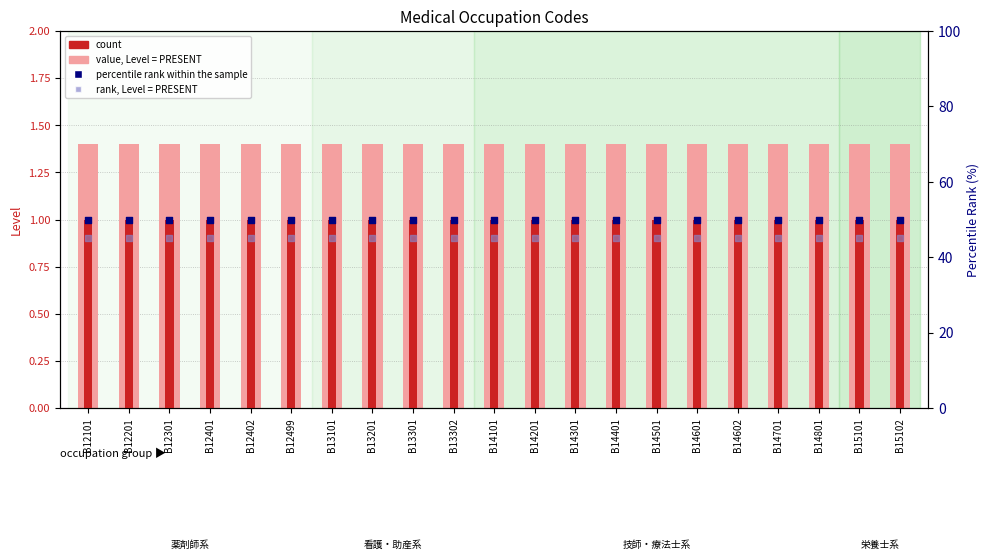

Which series has the largest Y range (max minus min)?

value, Level = PRESENT